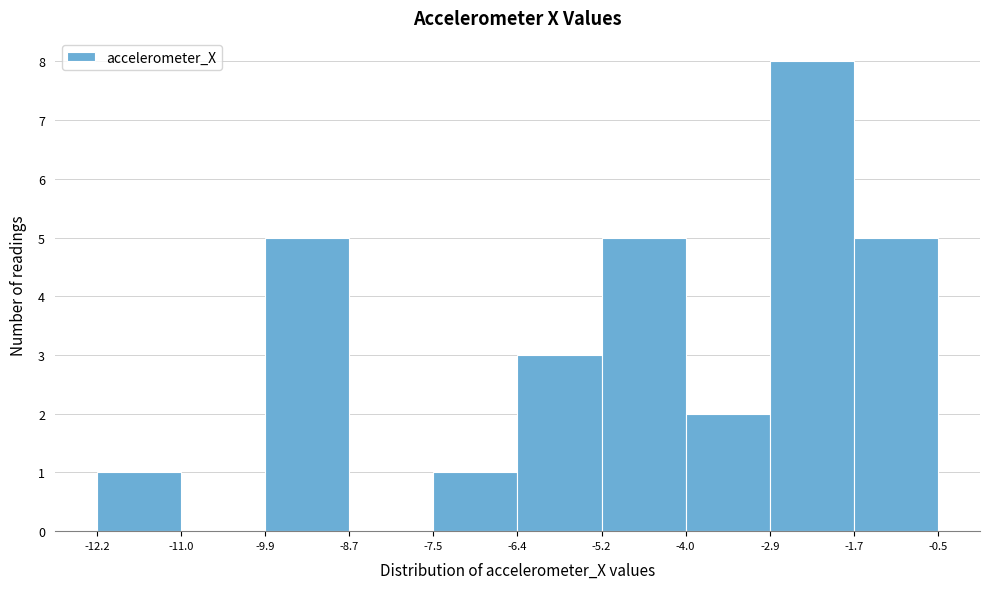

Reading left to right, transcribe this chart: for each bar, give the range it covers on the x-axis and its height. The values are not printed on the chart, so give them approximately, as read against the axis.

-12.2 to -11.0: 1
-11.0 to -9.9: 0
-9.9 to -8.7: 5
-8.7 to -7.5: 0
-7.5 to -6.4: 1
-6.4 to -5.2: 3
-5.2 to -4.0: 5
-4.0 to -2.9: 2
-2.9 to -1.7: 8
-1.7 to -0.5: 5